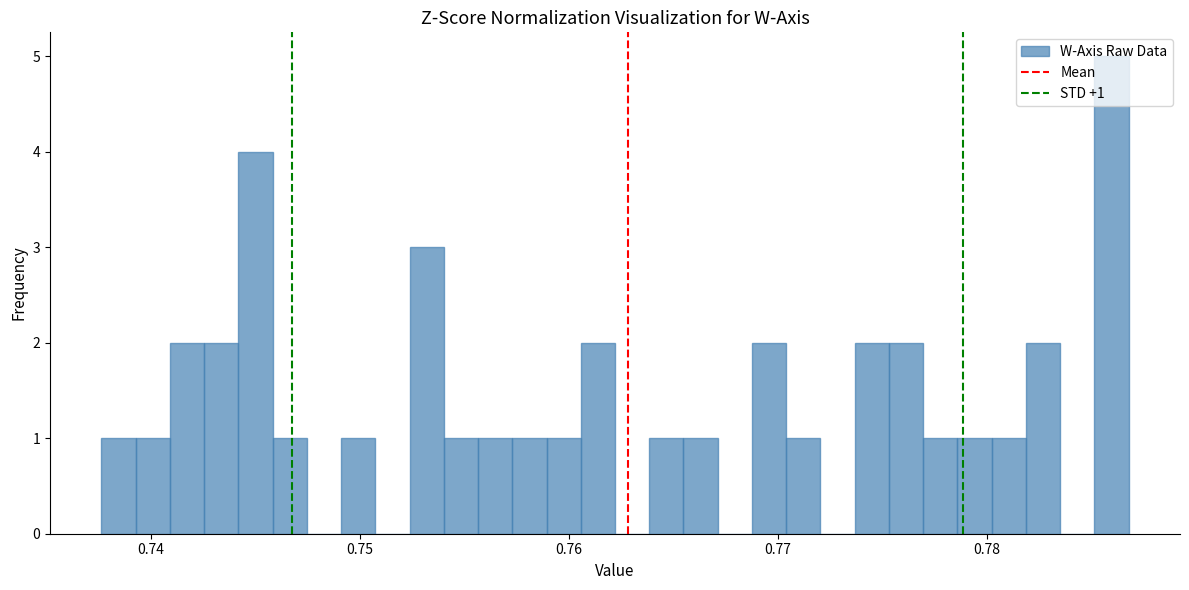

Read against the x-axis, roughly where is the centre of the tallest bar?

0.786